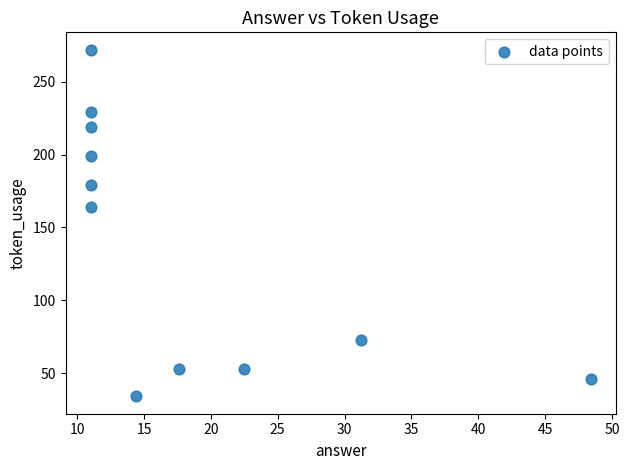

What is the average Y value?

138